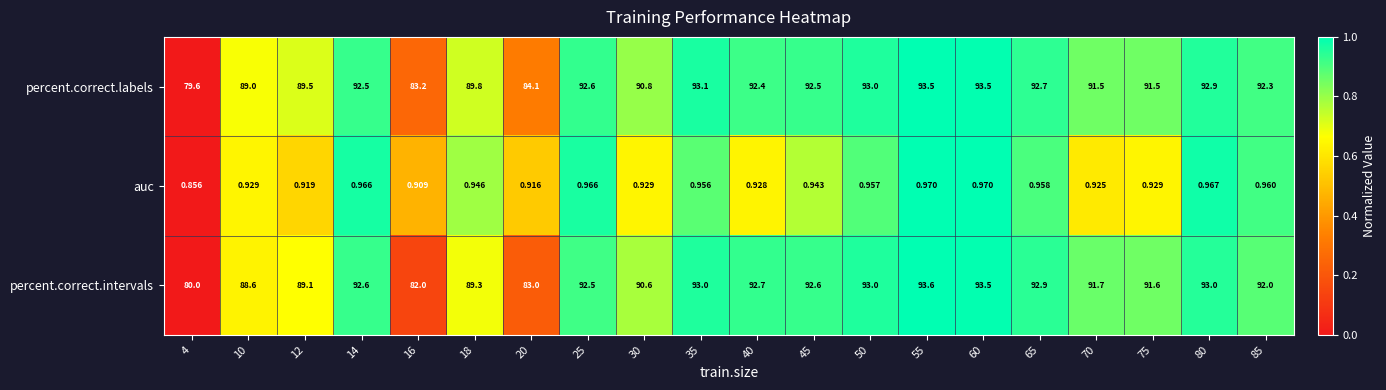

Rank the series by their maximum value, from highest to lowest.

percent.correct.intervals, percent.correct.labels, auc